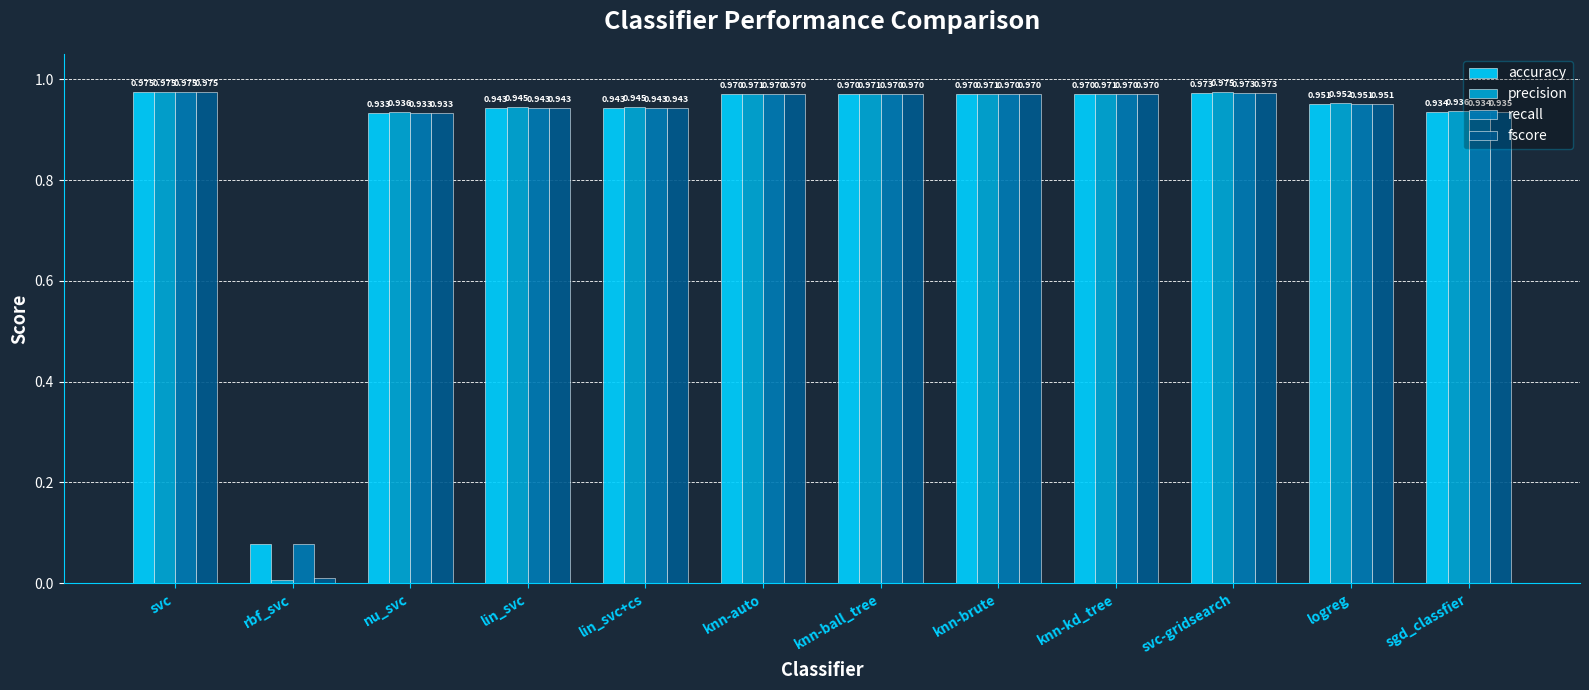

How many data points does each series have?

12